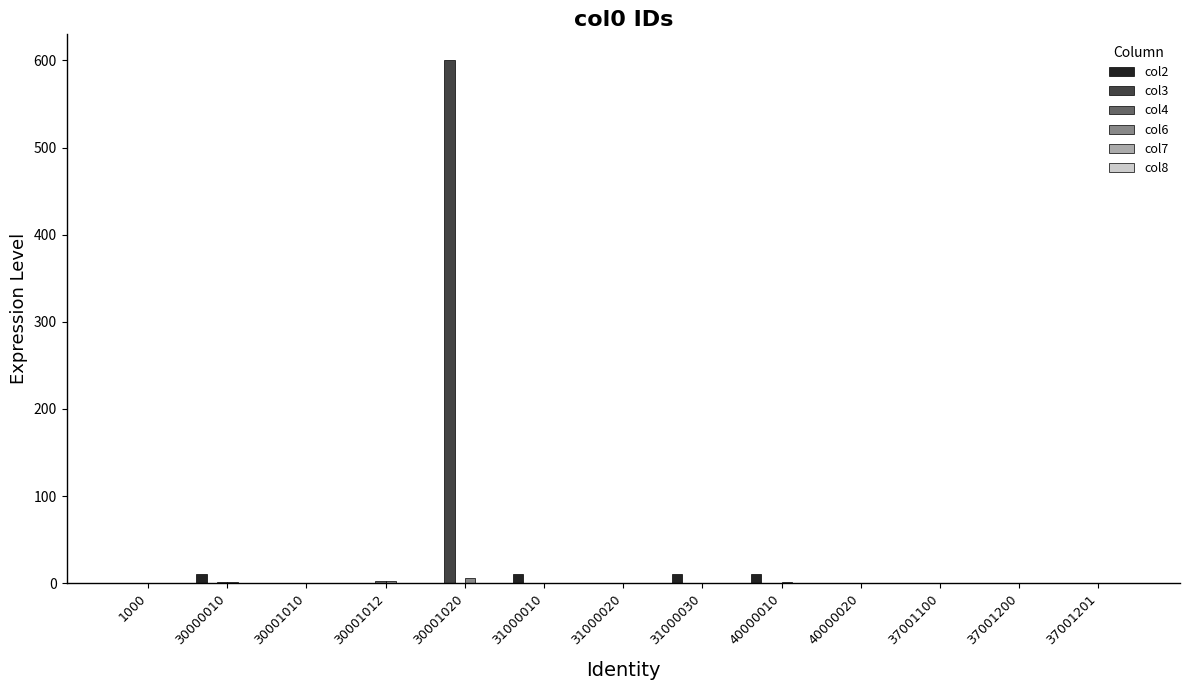

Which label corresponds to the largest value in the chart?

30001020